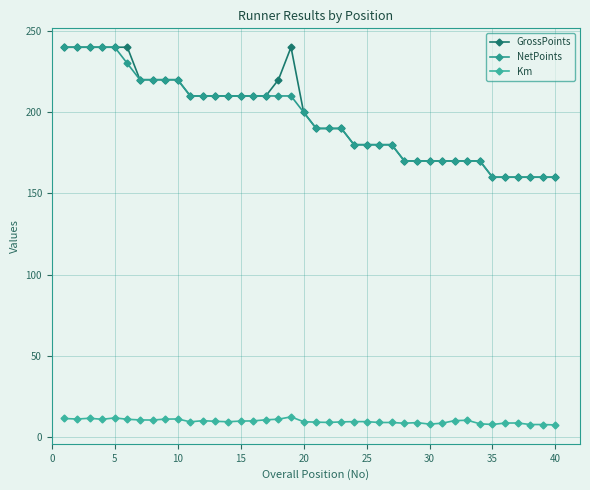

How many values in the NetPoints series are below 200?

20